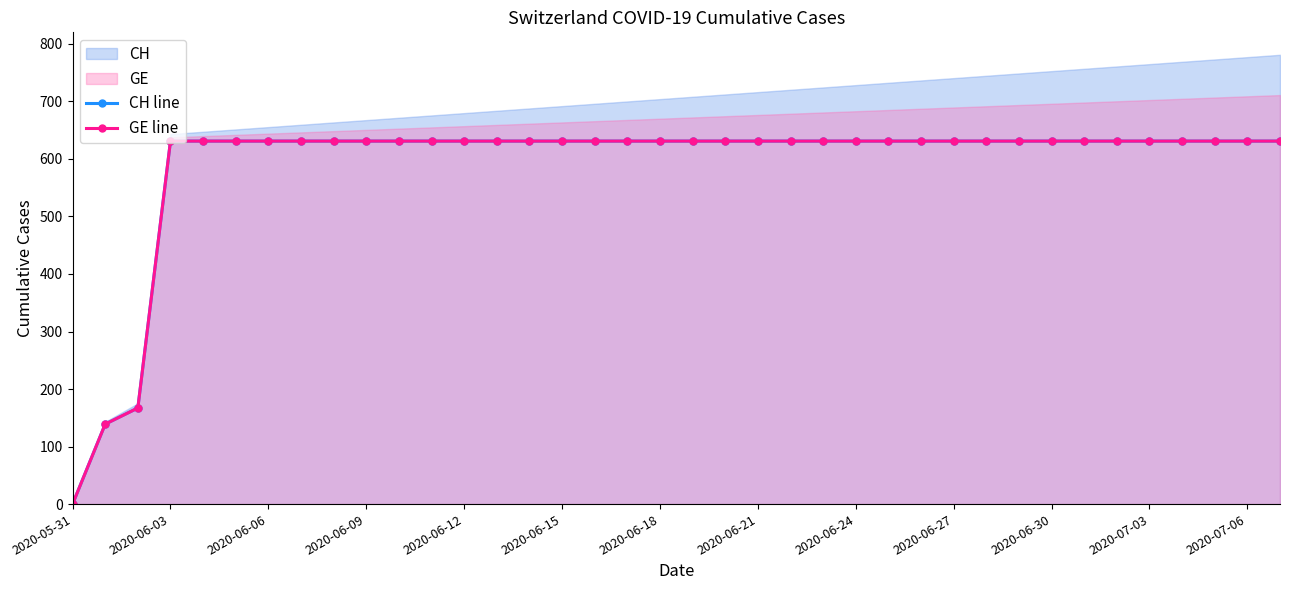

The value of GE line at 22 is 1009. True or false?

False